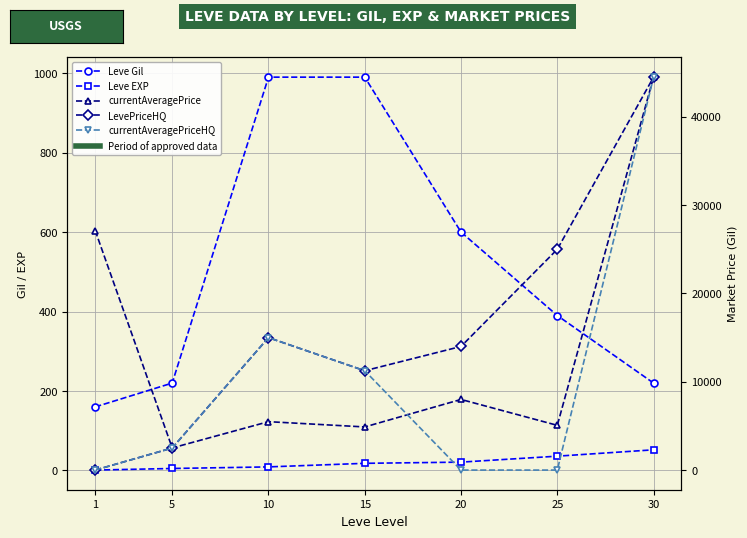

Which series has the widest spread of values?

LevePriceHQ